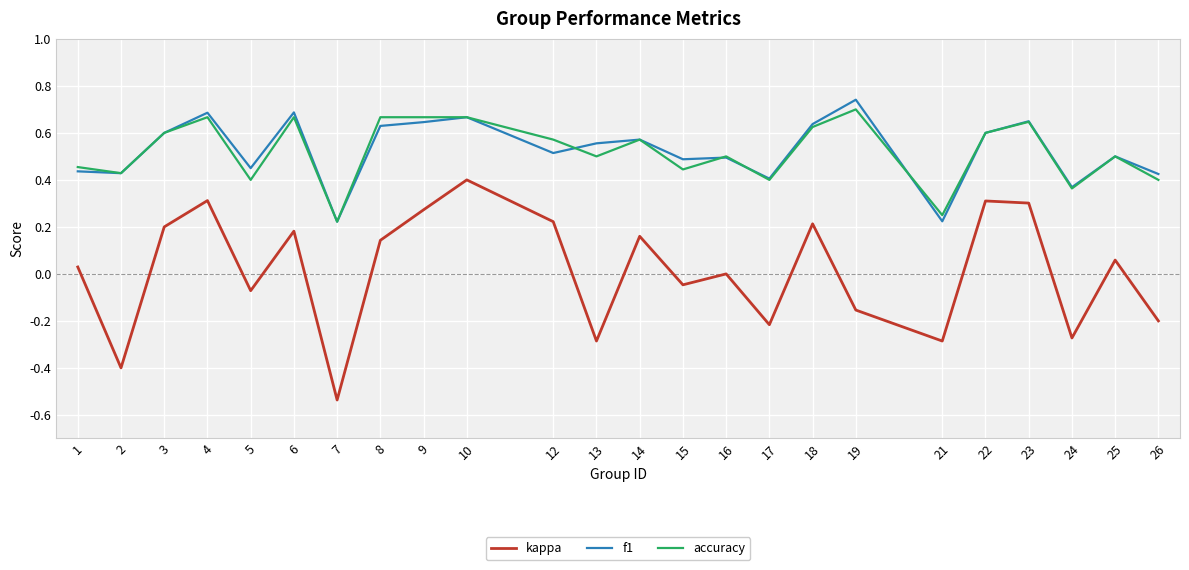

What is the difference between the highest and lowest values at 7?

0.8